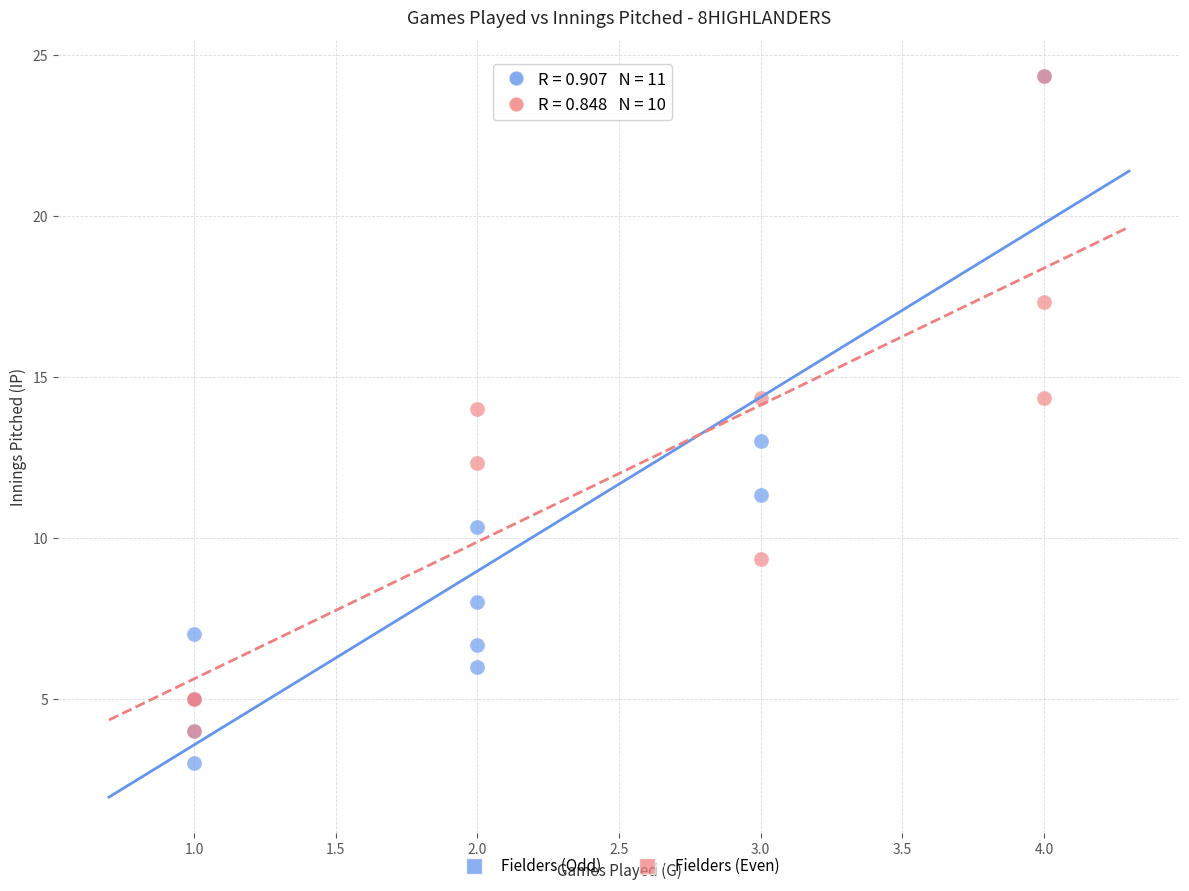

Which series contains the lowest Y value?

Fielders (Odd)